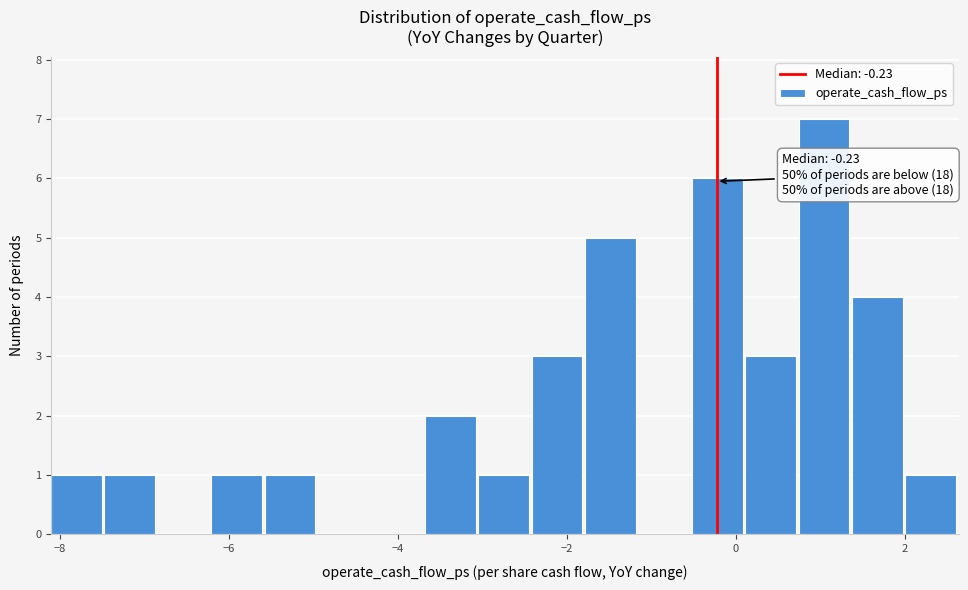

Read against the x-axis, roughly where is the centre of the tallest bar?

1.0